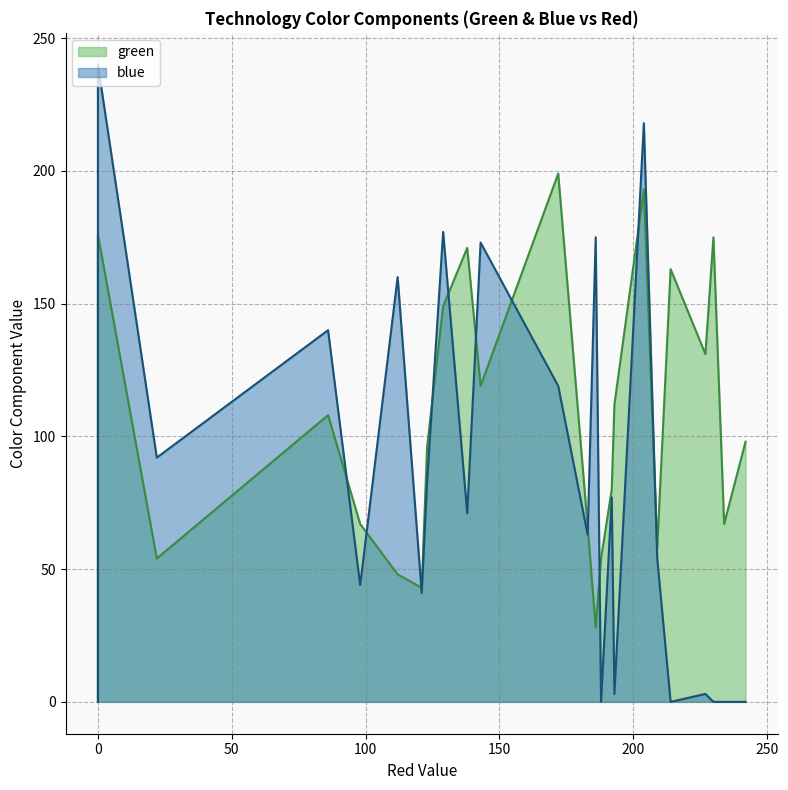

The blue series shows 58 at 121. True or false?

False